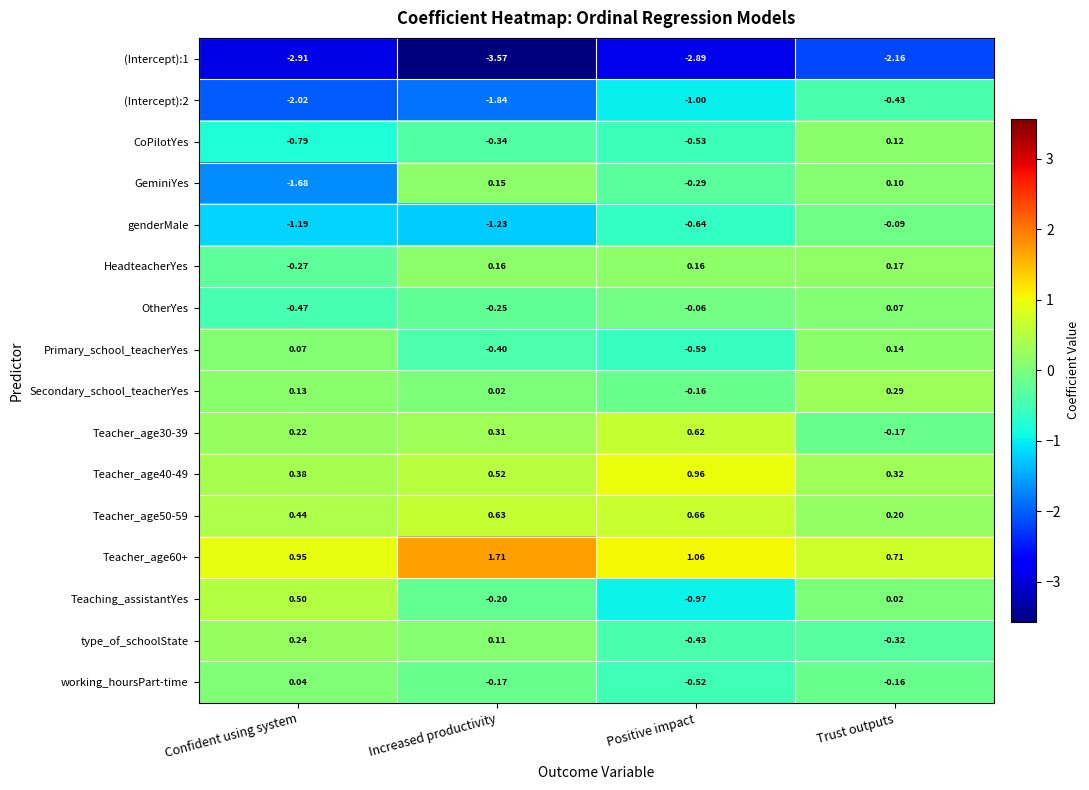

Between Positive impact and Trust outputs, which series saw the biggest shift?

Teaching_assistantYes